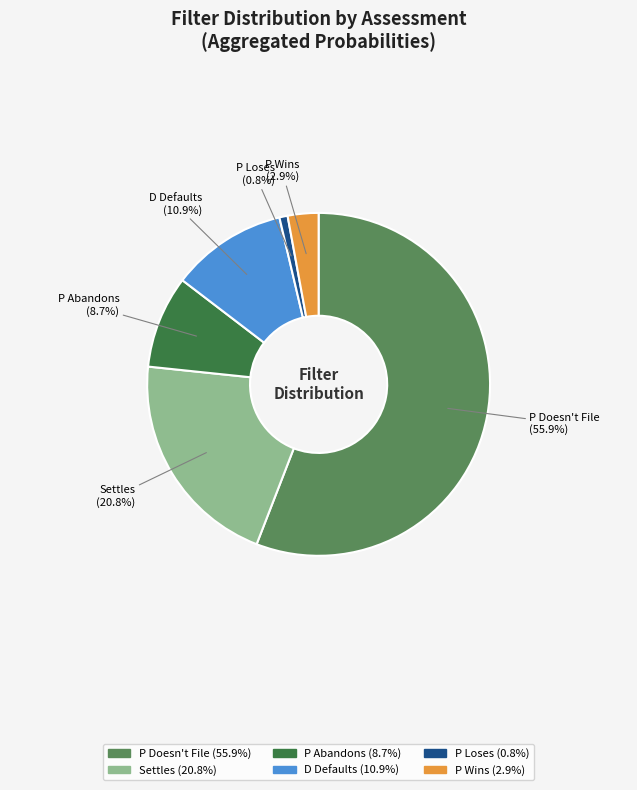

To the nearest percent, what is the average slice percentage?

17%